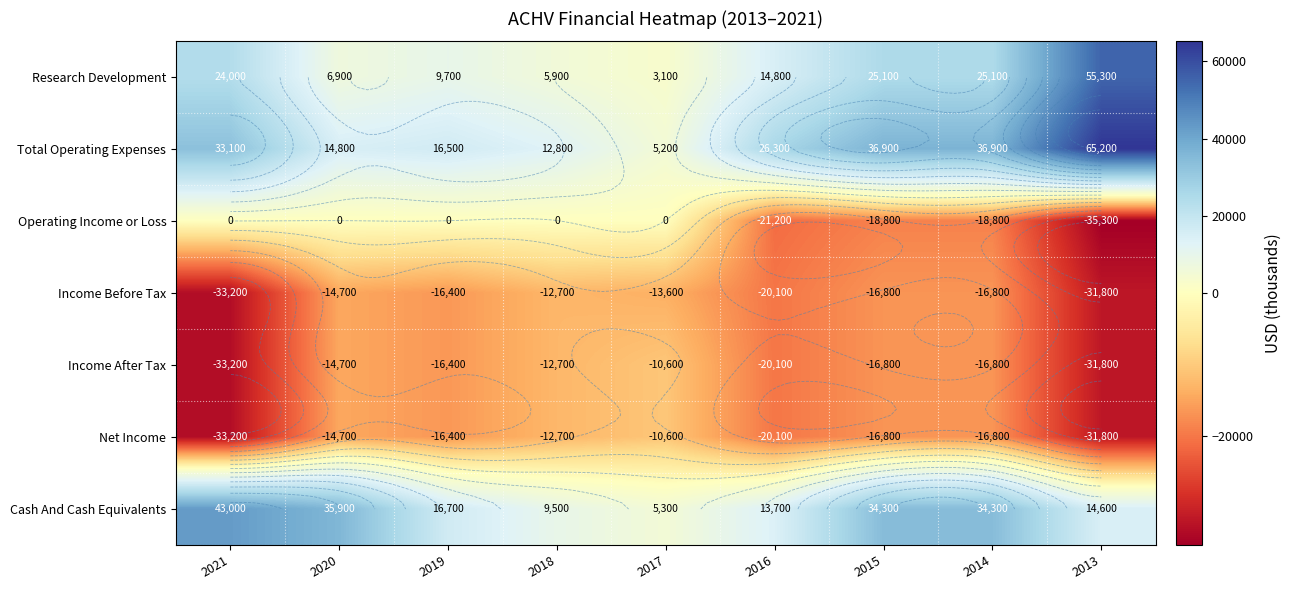

The Net Income series shows -7258 at 2017. True or false?

False